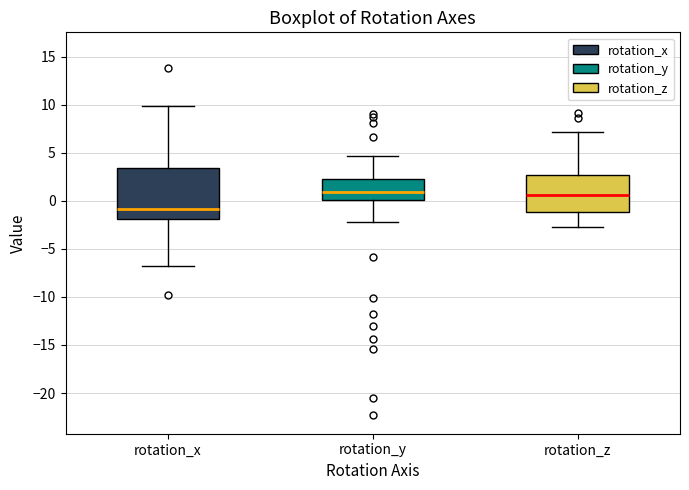

Reading left to right, transcribe this box plot: for each box, give where its median line is, the range the box spans, and where its two whiskers end, as read against the y-axis. The values are not printed on the chart, so give them approximately, as read against the axis.

rotation_x: median -1.0, box -2.0 to 3.5, whiskers -6.5 to 10.0
rotation_y: median 1.0, box 0.0 to 2.0, whiskers -2.0 to 4.5
rotation_z: median 0.5, box -1.0 to 2.5, whiskers -2.5 to 7.0